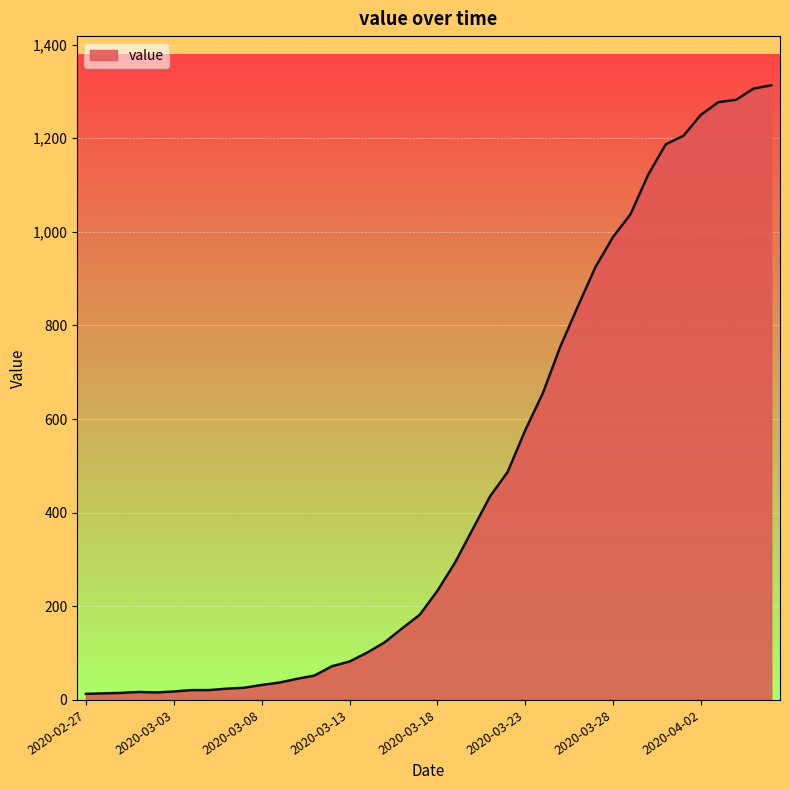

What is the difference between the maximum and minimum values?

1300